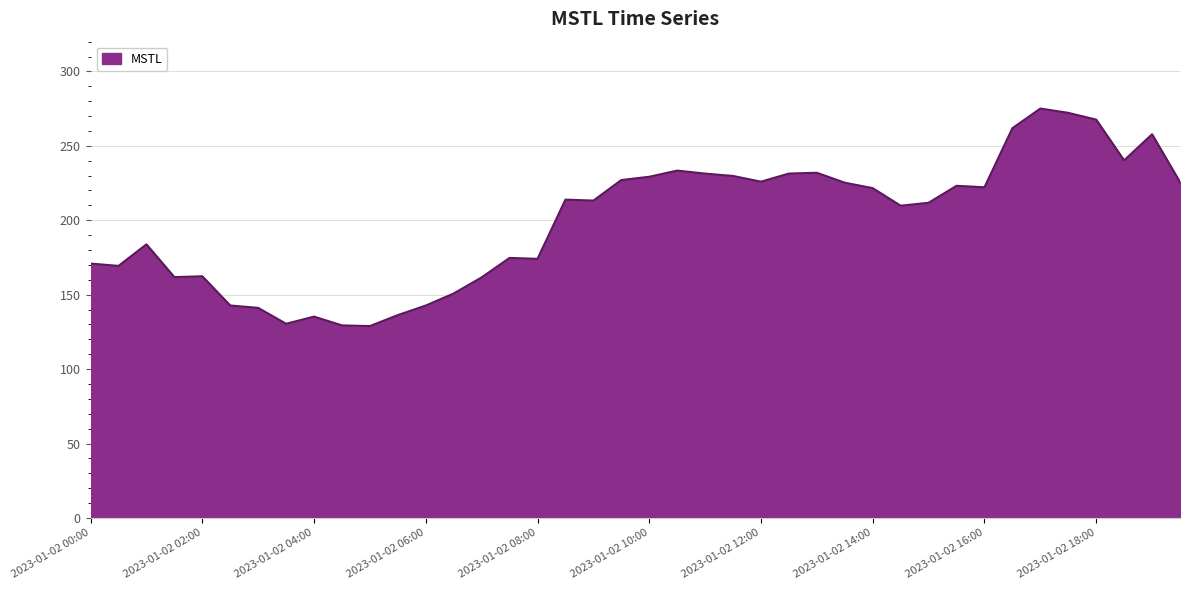

What is the minimum value shown in the chart?

128.9